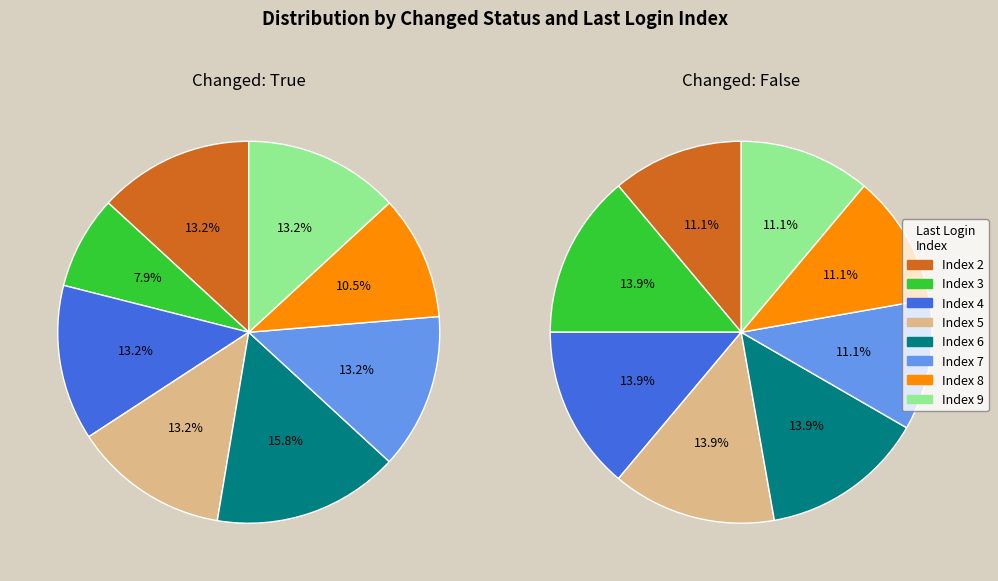

Does 4 account for over 50% of the chart?

No